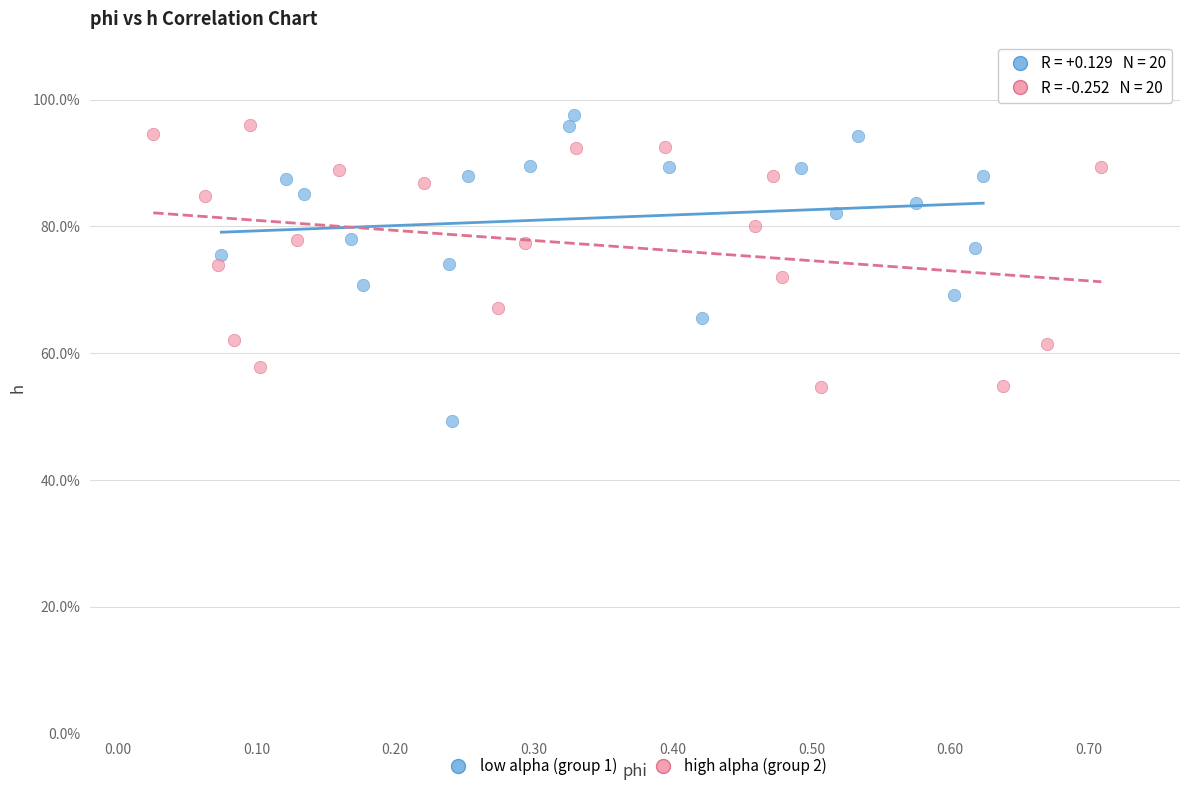

Which series reaches the maximum Y coordinate?

low alpha (group 1)